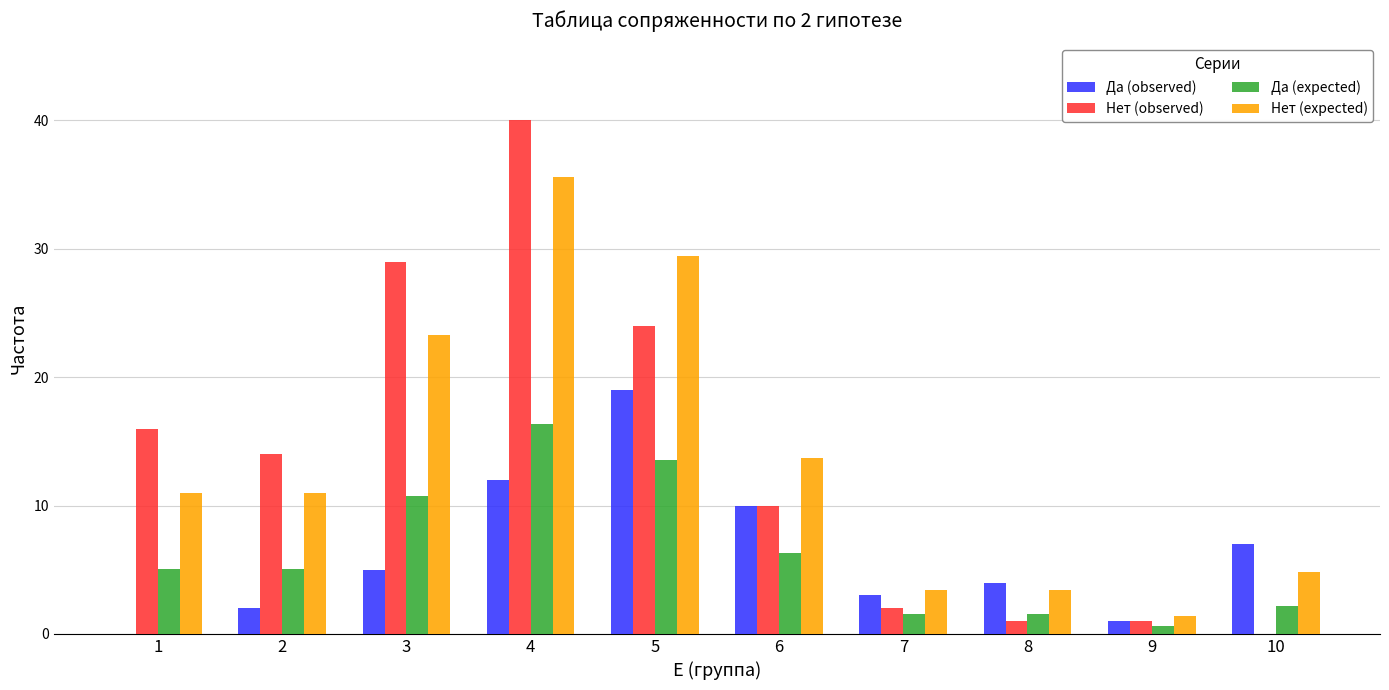

What is the approximate value of Нет (observed) at 1?

16.0